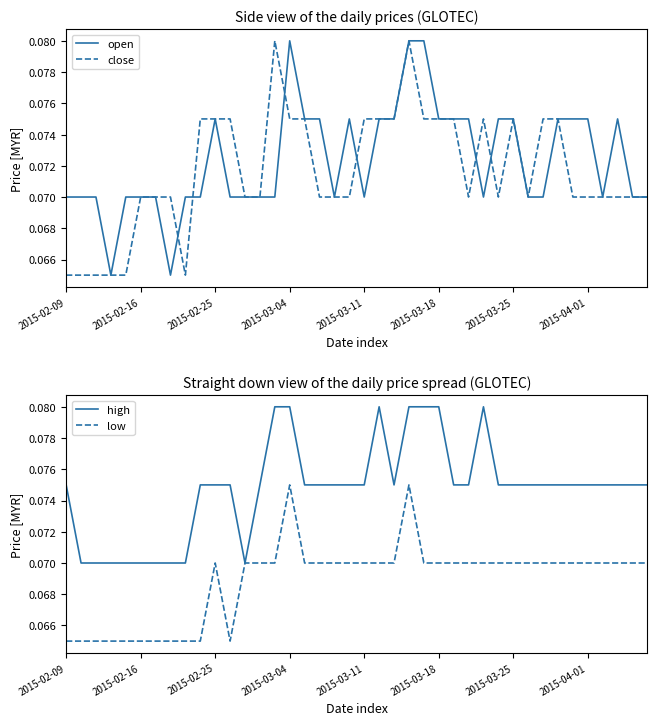

The value of low at 31 is 0.1. True or false?

False